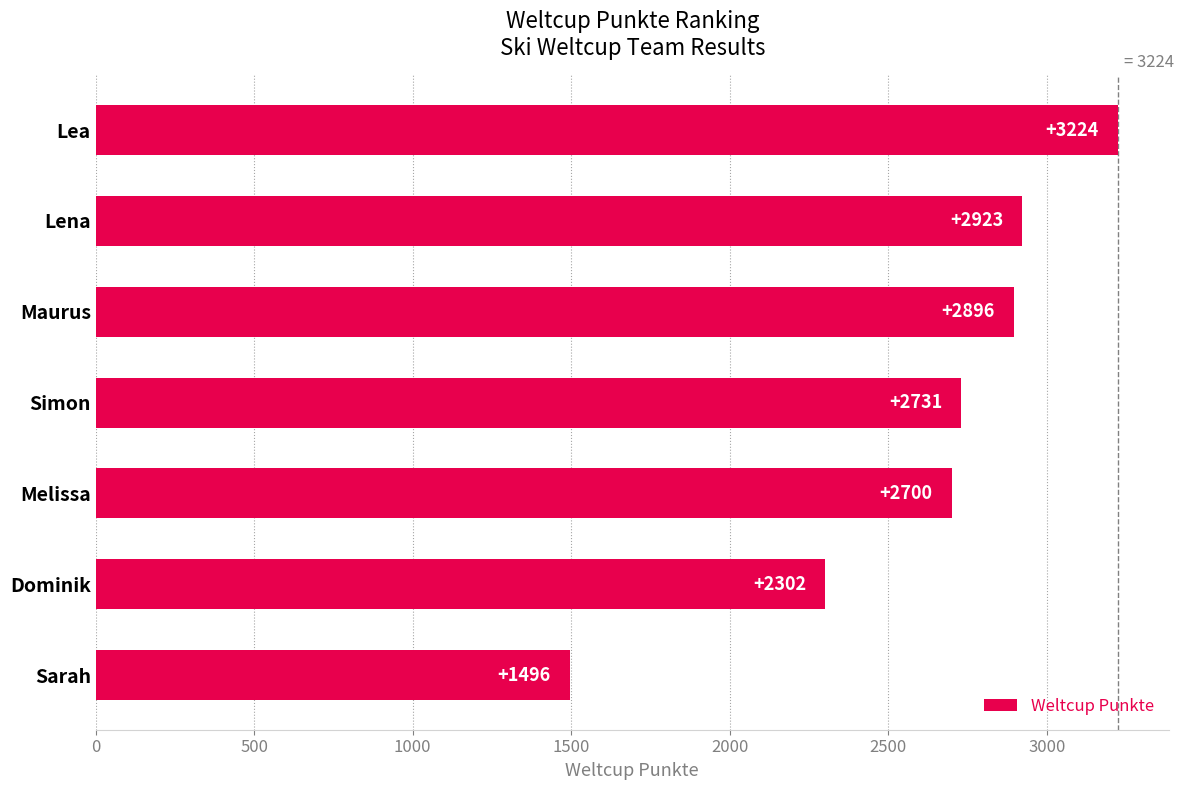

Which has a higher value, Dominik or Maurus?

Maurus